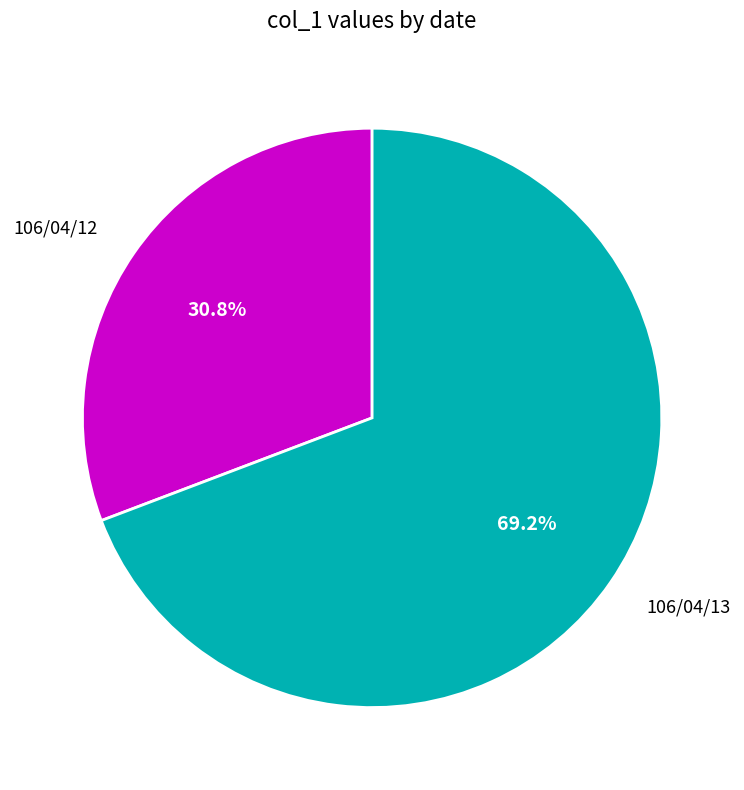

Is there a majority slice in this chart?

Yes